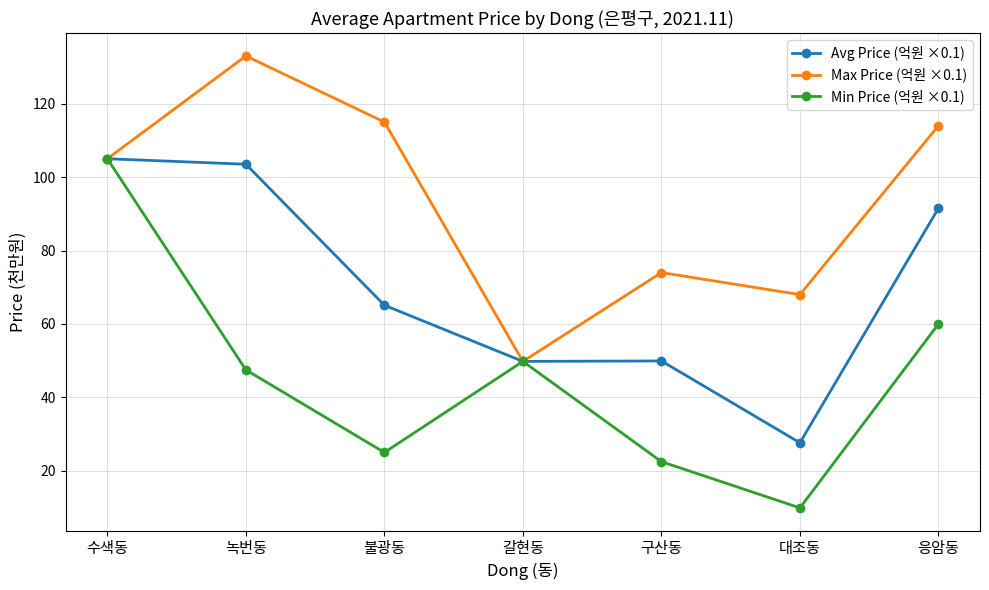

What is the approximate value of Min Price (억원 ×0.1) at 대조동?

9.9